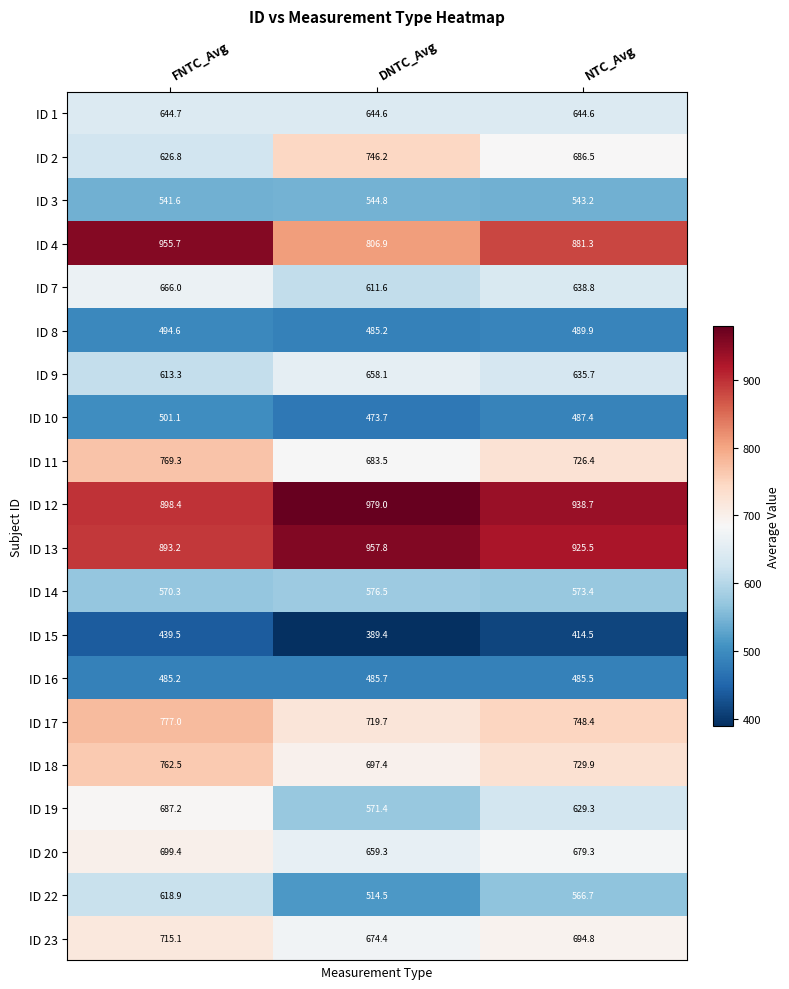

At how many categories does at least one series exceed 443?

3